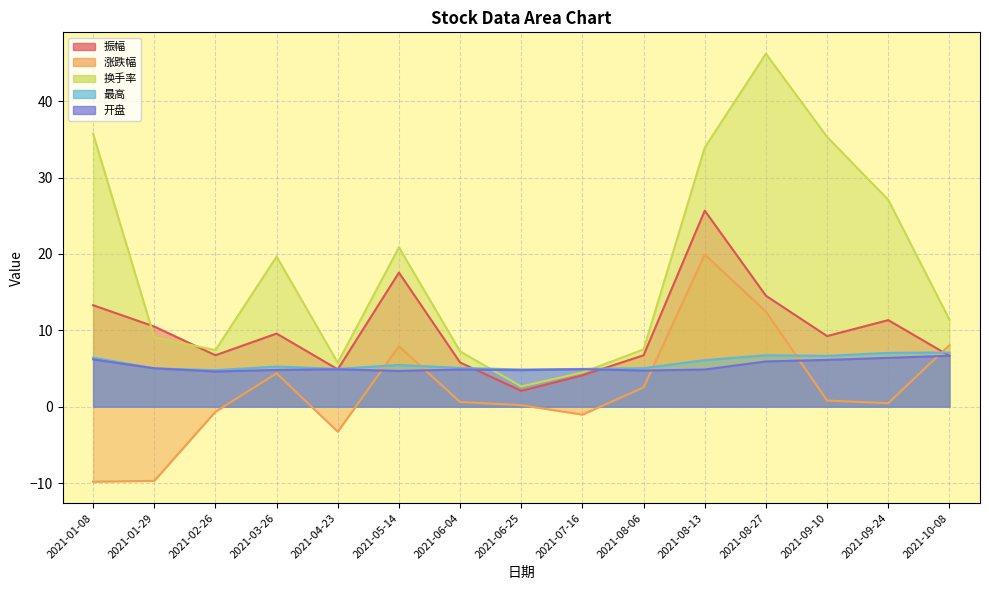

Reading right to left, what are all the values shown in this chart?

振幅: 2021-10-08=6.7	2021-09-24=11.3	2021-09-10=9.2	2021-08-27=14.5	2021-08-13=25.7	2021-08-06=6.7	2021-07-16=4.1	2021-06-25=2.1	2021-06-04=5.8	2021-05-14=17.6	2021-04-23=4.9	2021-03-26=9.6	2021-02-26=6.7	2021-01-29=10.5	2021-01-08=13.3
涨跌幅: 2021-10-08=8.1	2021-09-24=0.5	2021-09-10=0.8	2021-08-27=12.5	2021-08-13=19.9	2021-08-06=2.5	2021-07-16=-1.0	2021-06-25=0.2	2021-06-04=0.6	2021-05-14=7.9	2021-04-23=-3.3	2021-03-26=4.4	2021-02-26=-0.7	2021-01-29=-9.7	2021-01-08=-9.8
换手率: 2021-10-08=11.4	2021-09-24=27.1	2021-09-10=35.3	2021-08-27=46.2	2021-08-13=33.9	2021-08-06=7.5	2021-07-16=4.5	2021-06-25=2.6	2021-06-04=7.2	2021-05-14=20.9	2021-04-23=5.8	2021-03-26=19.7	2021-02-26=7.4	2021-01-29=9.1	2021-01-08=35.7
最高: 2021-10-08=7.1	2021-09-24=7.0	2021-09-10=6.7	2021-08-27=6.7	2021-08-13=6.1	2021-08-06=5.0	2021-07-16=5.0	2021-06-25=4.9	2021-06-04=5.1	2021-05-14=5.5	2021-04-23=5.0	2021-03-26=5.3	2021-02-26=4.8	2021-01-29=5.0	2021-01-08=6.4
开盘: 2021-10-08=6.7	2021-09-24=6.4	2021-09-10=6.1	2021-08-27=5.9	2021-08-13=4.9	2021-08-06=4.7	2021-07-16=4.9	2021-06-25=4.8	2021-06-04=4.9	2021-05-14=4.7	2021-04-23=4.9	2021-03-26=4.8	2021-02-26=4.6	2021-01-29=5.0	2021-01-08=6.2